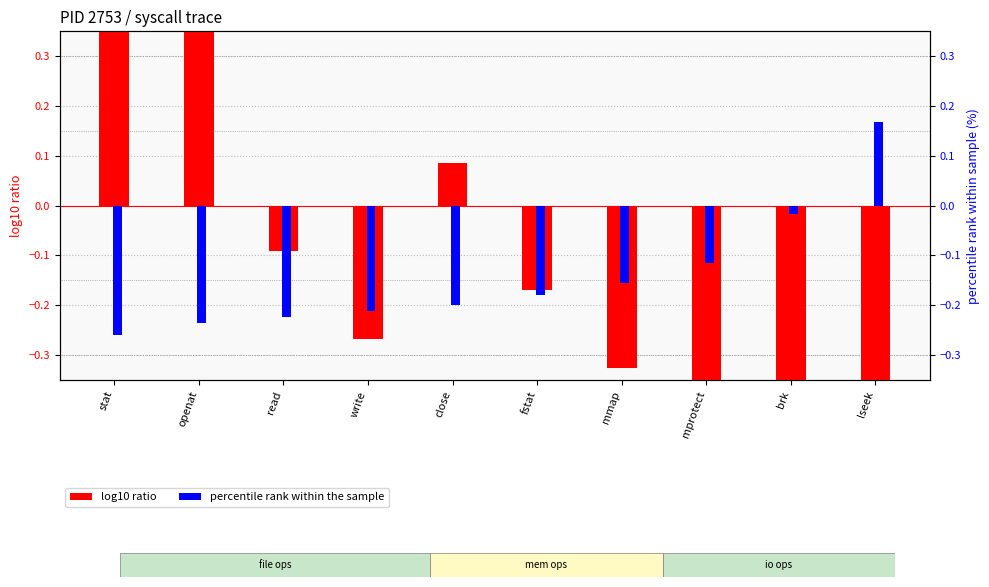

Is it true that percentile rank within the sample equals -0.0 at brk?

False